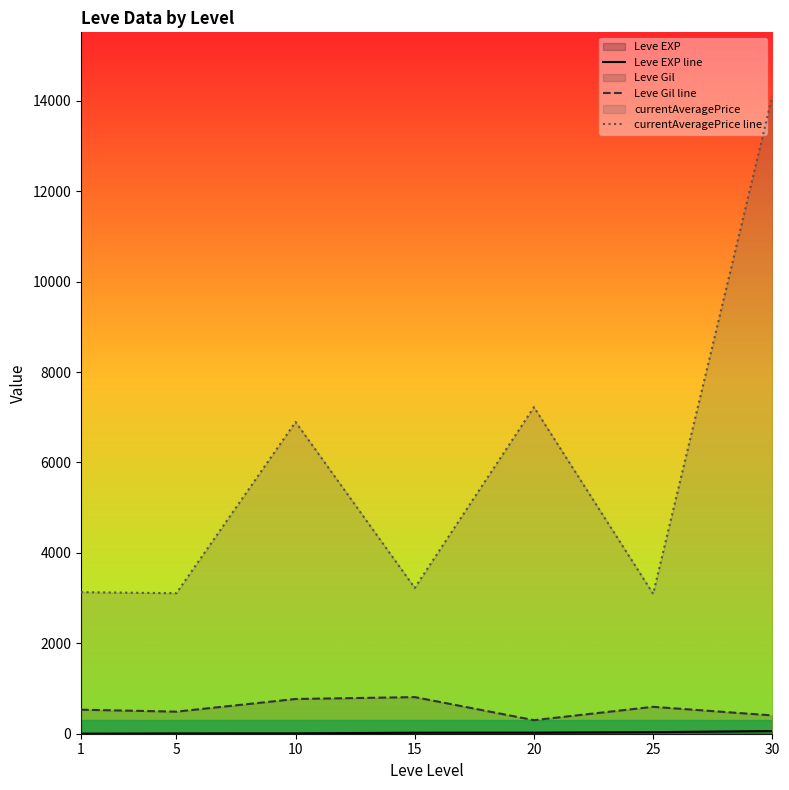

What is the minimum value shown in the chart?

1.3